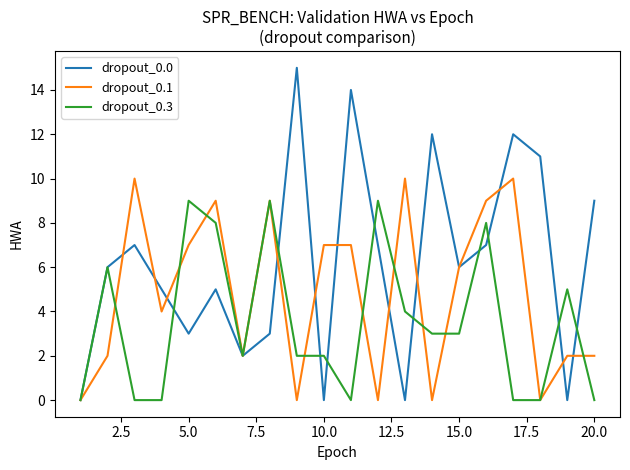

Rank the series by their maximum value, from lowest to highest.

dropout_0.3, dropout_0.1, dropout_0.0